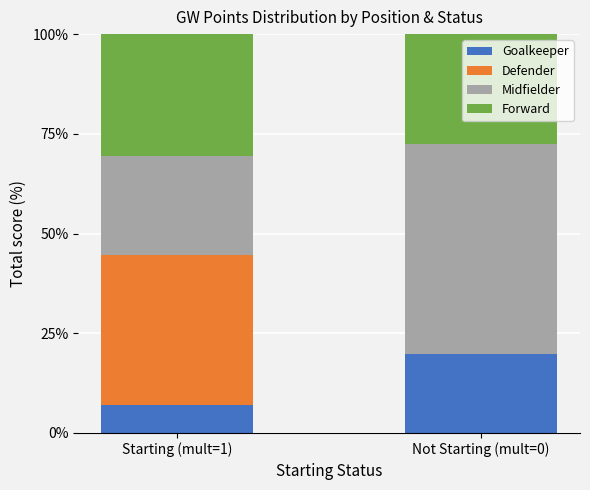

Reading right to left, what are the values for Goalkeeper?

Not Starting (mult=0)=19.8	Starting (mult=1)=7.0